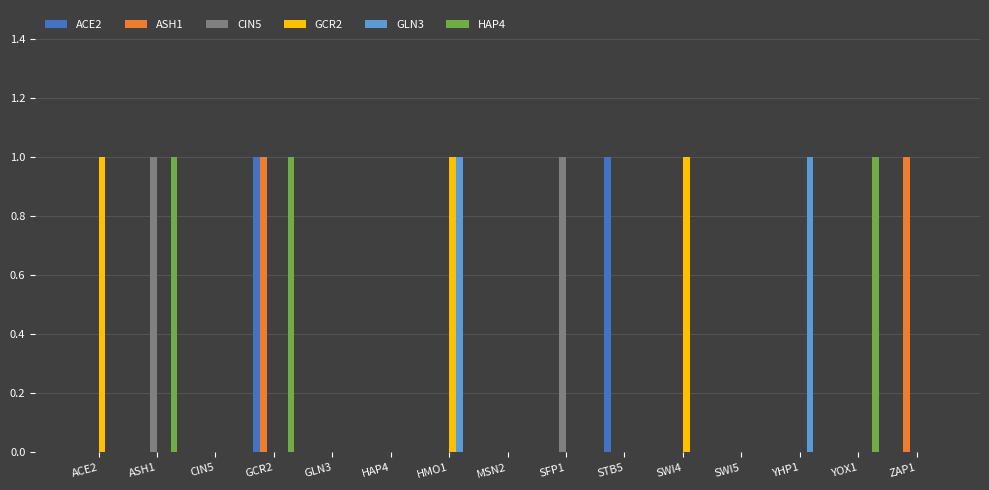

At which category is the sum across all series the highest?

GCR2